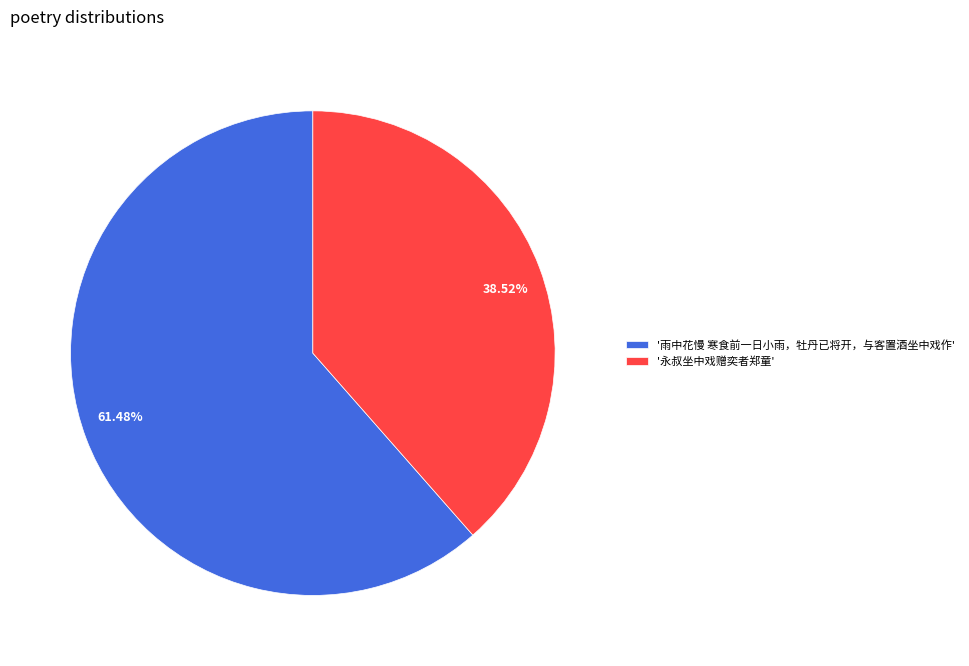

Is there any slice that represents more than half of the pie?

Yes